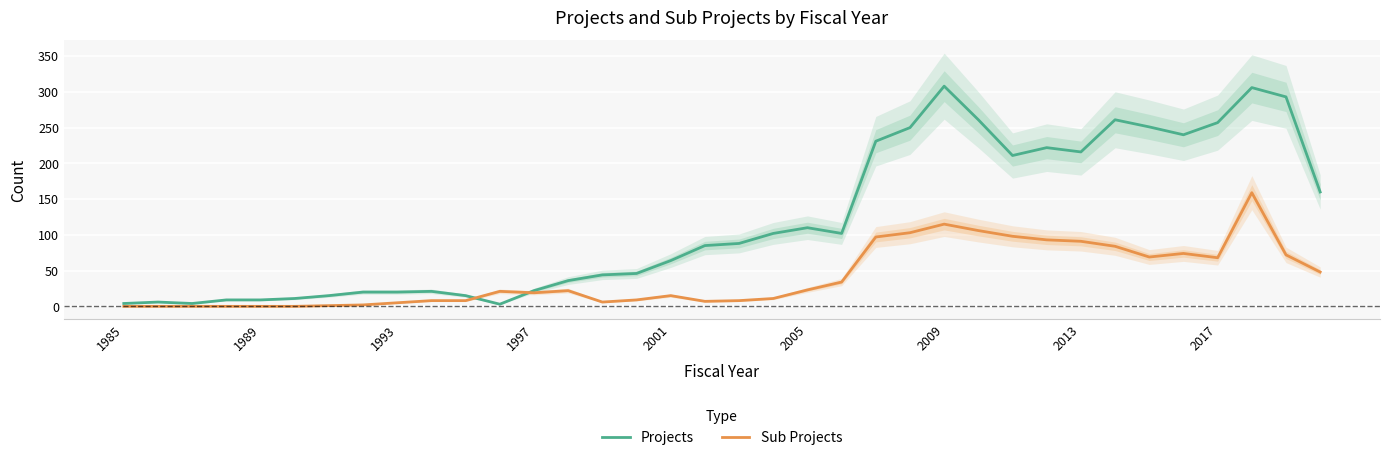

What is the sum of all Projects values?

4303